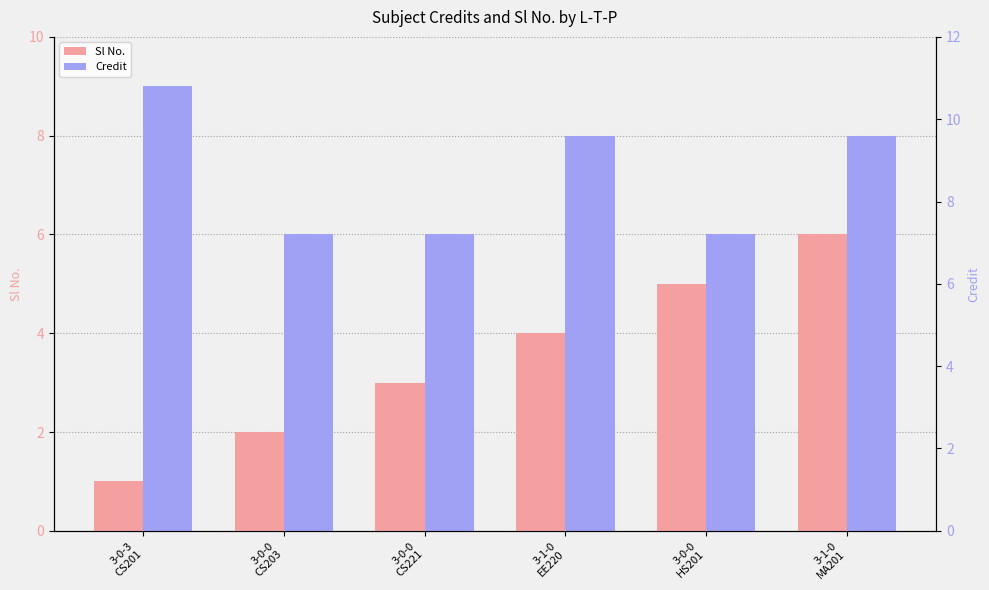

What is the maximum value for Credit?

9